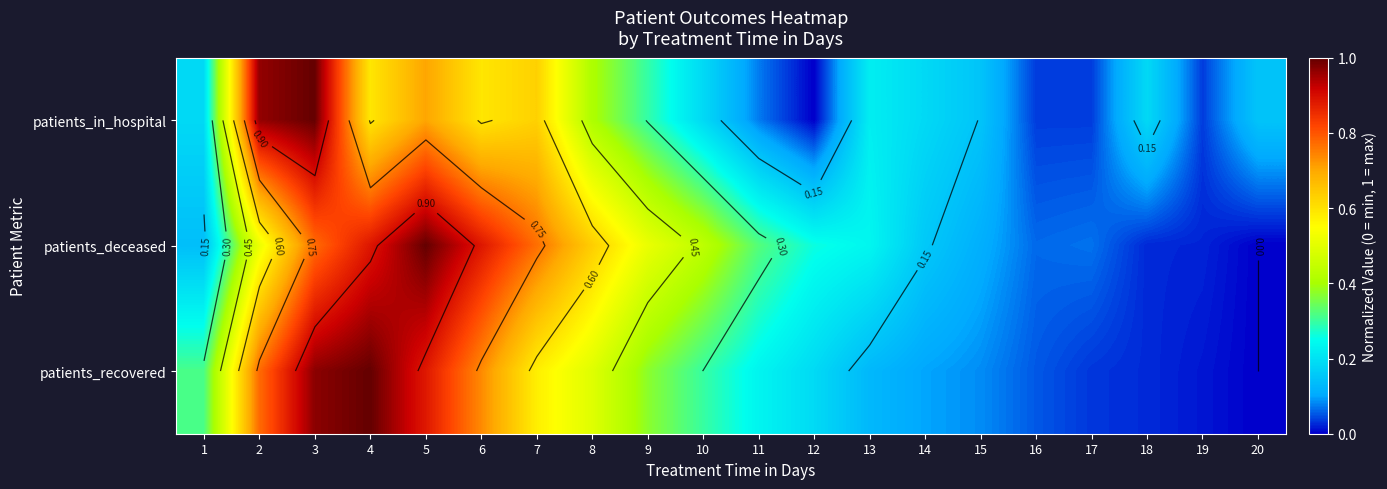

Between 7 and 2, which is larger?

2